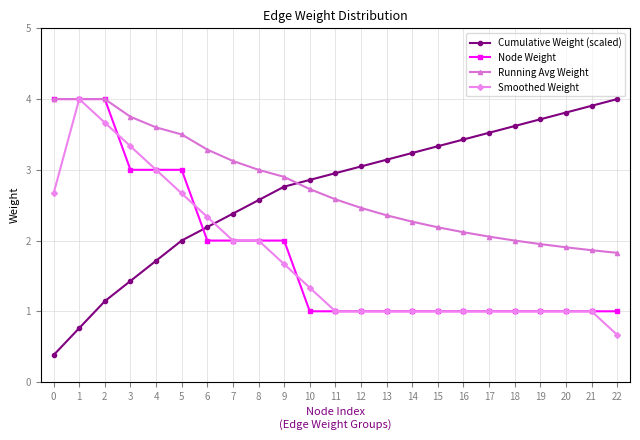

The value of Cumulative Weight (scaled) at 12 is 4.8. True or false?

False